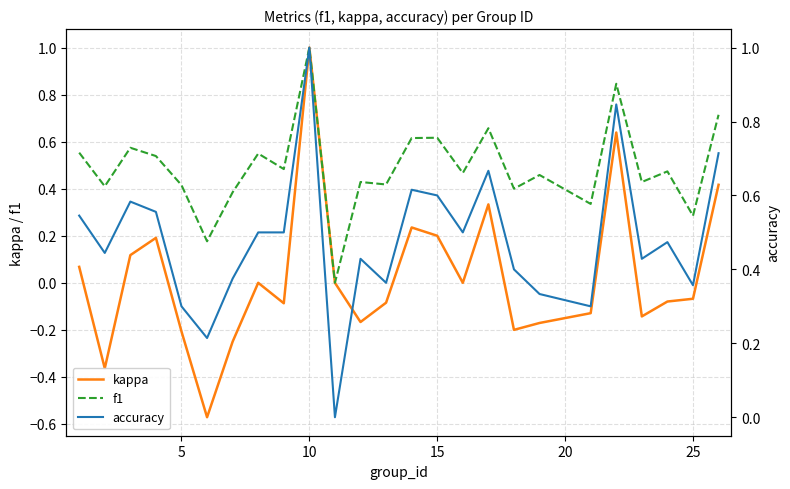

What is the minimum value shown in the chart?

-0.6